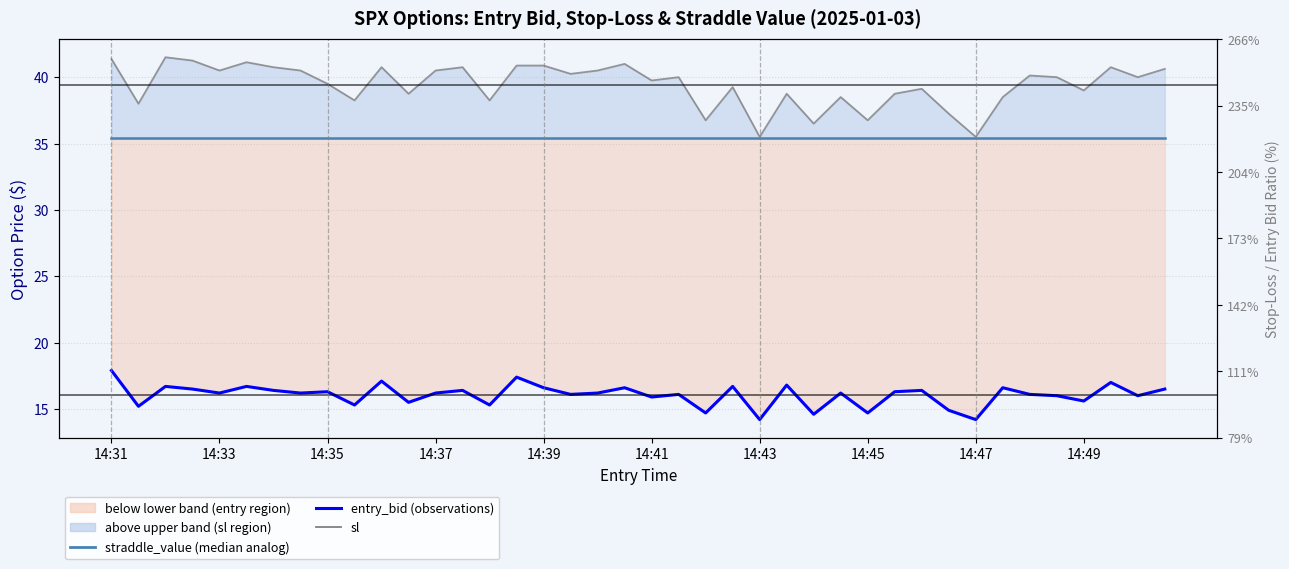

What is the approximate value of entry_bid (observations) at 26?

14.6